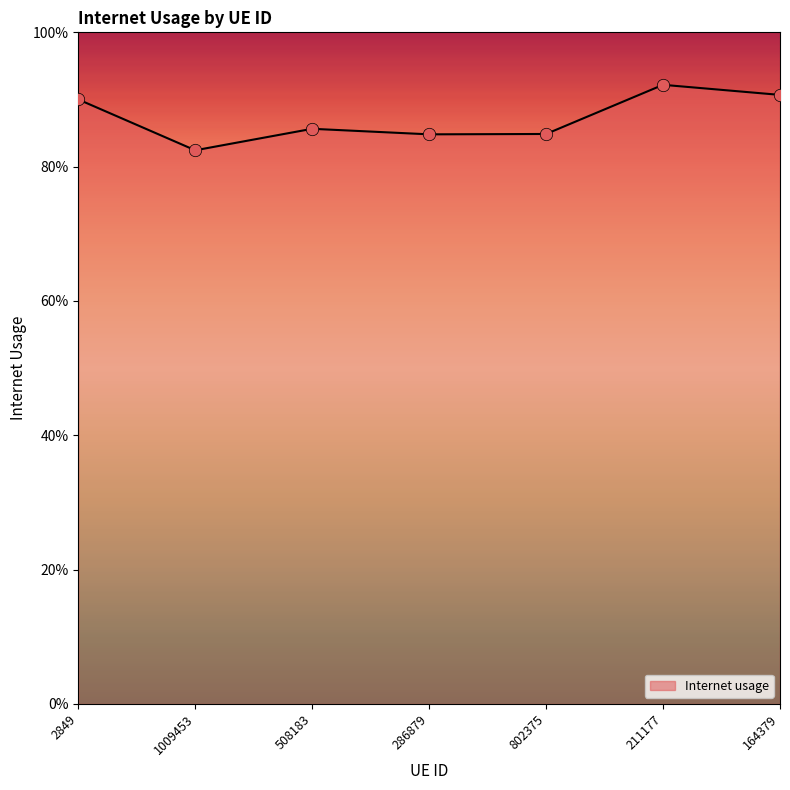

Between 211177 and 286879, which is larger?

211177